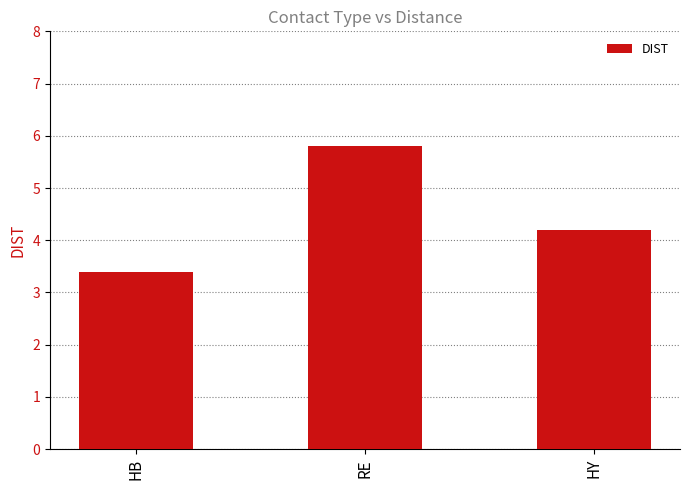

At which category does the chart reach its minimum across all series?

HB